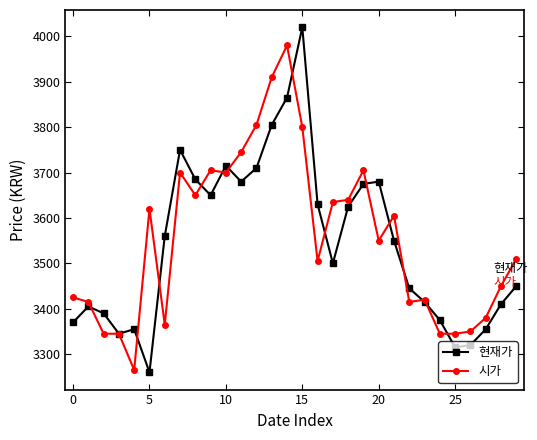

What is the value of the 시가 point at the 14th from the left?

3910